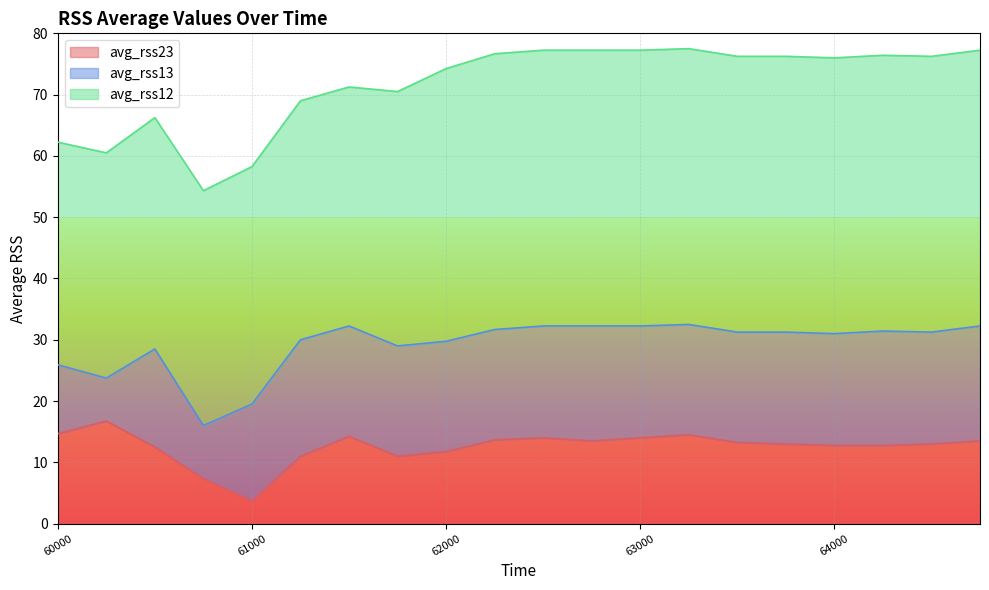

Reading left to right, extract all data points from this chart.

avg_rss12: 36.3	36.8	37.8	38.3	38.8	39.0	39.0	41.5	44.5	45.0	45.0	45.0	45.0	45.0	45.0	45.0	45.0	45.0	45.0	45.0
avg_rss13: 11.2	7.0	16.0	8.7	15.8	19.0	18.0	18.0	18.0	18.0	18.2	18.8	18.2	18.0	18.0	18.2	18.2	18.7	18.2	18.8
avg_rss23: 14.7	16.8	12.5	7.3	3.8	11.0	14.2	11.0	11.8	13.7	14.0	13.5	14.0	14.5	13.2	13.0	12.8	12.8	13.0	13.5